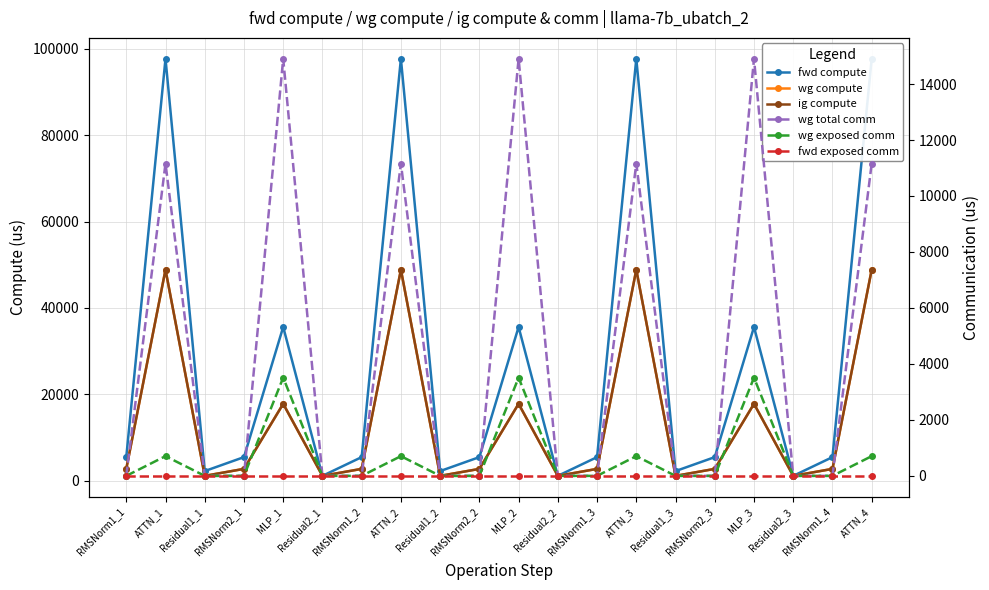

What is the difference between the ig compute values at ATTN_2 and RMSNorm1_1?

46131.0